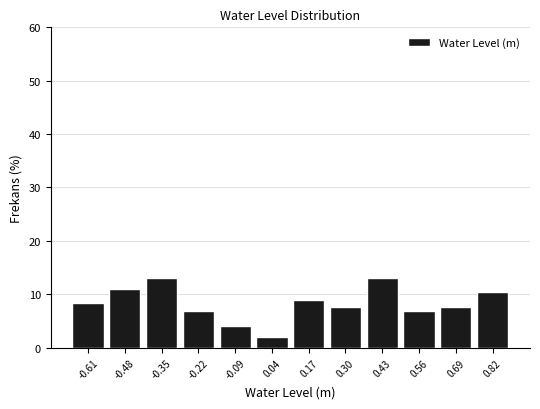

Reading left to right, transcribe this chart: for each bar, give the range it covers on the x-axis and its height. Neither the bar edges nor the heights are printed on the chart, so give them approximately, as read against the axes.

-0.68 to -0.54: 8
-0.54 to -0.42: 11
-0.42 to -0.28: 13
-0.28 to -0.16: 7
-0.16 to -0.02: 4
-0.02 to 0.10: 2
0.10 to 0.24: 9
0.24 to 0.36: 8
0.36 to 0.50: 13
0.50 to 0.62: 7
0.62 to 0.76: 8
0.76 to 0.90: 10